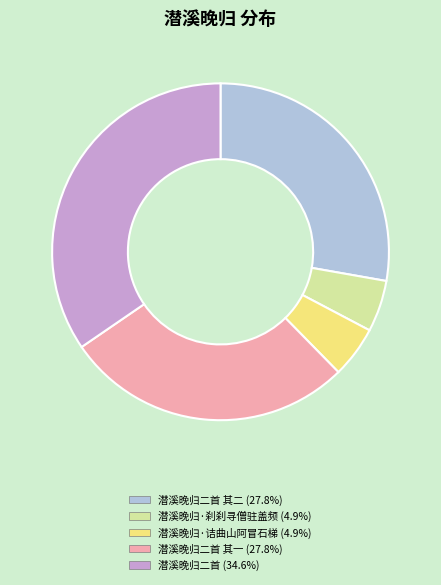

How many slices are in this pie chart?

5